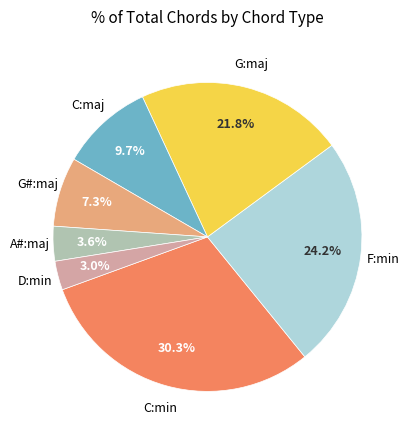

Is there a majority slice in this chart?

No